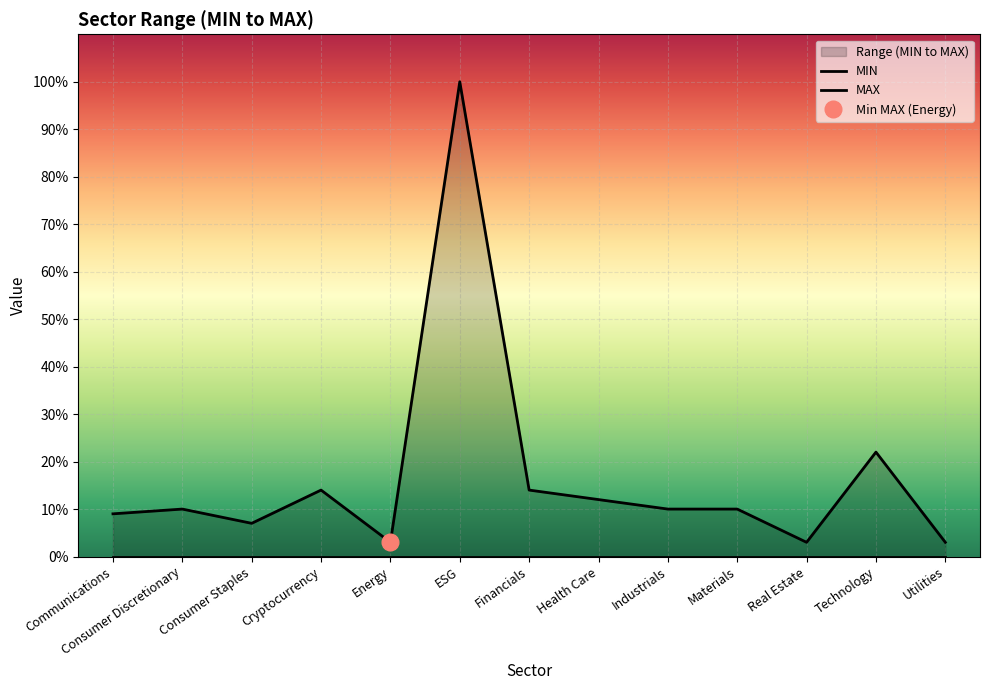

What is the maximum value shown in the chart?

1.0